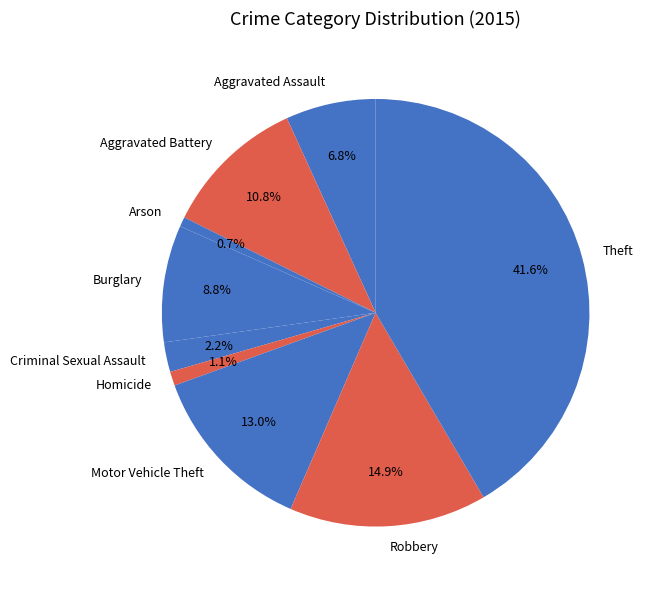

To the nearest percent, what is the combined percentage of Aggravated Battery and Aggravated Assault?

18%